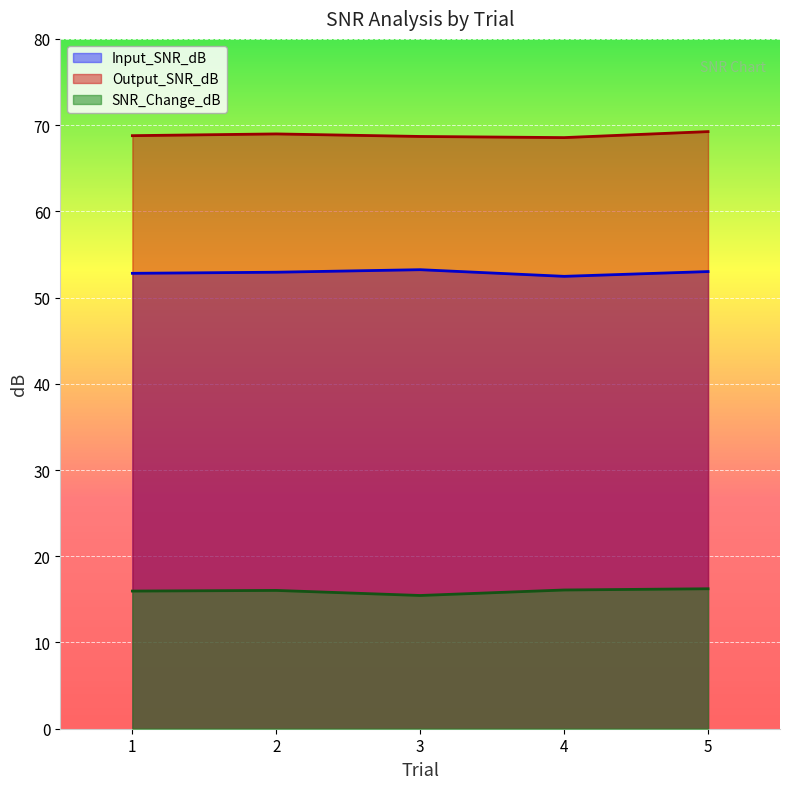

In Output_SNR_dB, how many points are lower than both neighbors (excluding endpoints)?

1